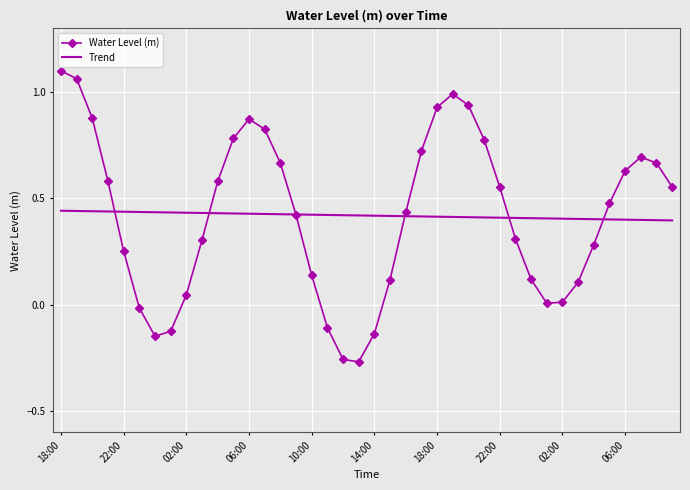

What are all the series names shown in the legend?

Water Level (m), Trend